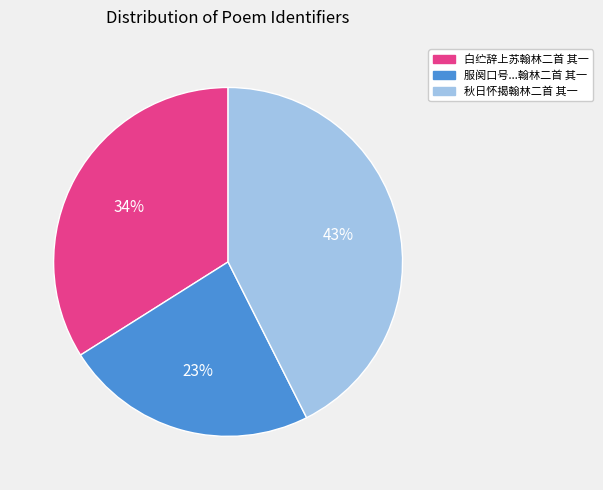

Is there any slice that represents more than half of the pie?

No